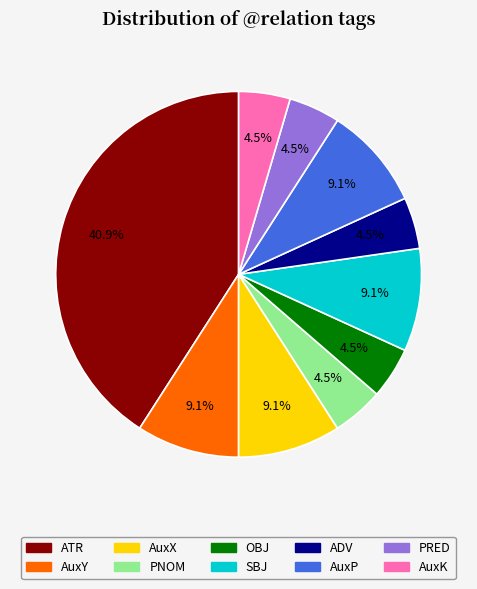

Approximately how many times larger is the value at AuxP compared to AuxY?

1.0